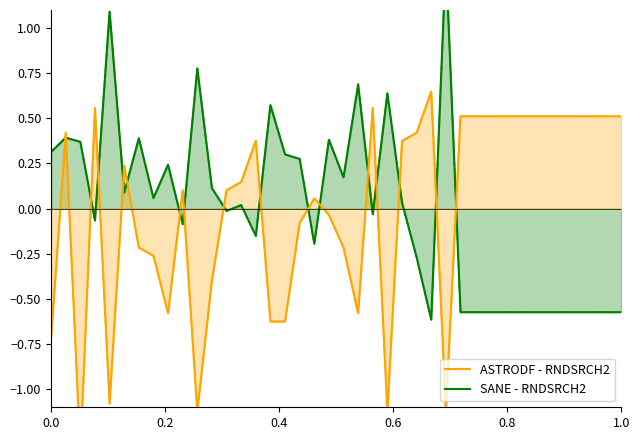

Does the chart display data point markers on the line(s)?

No